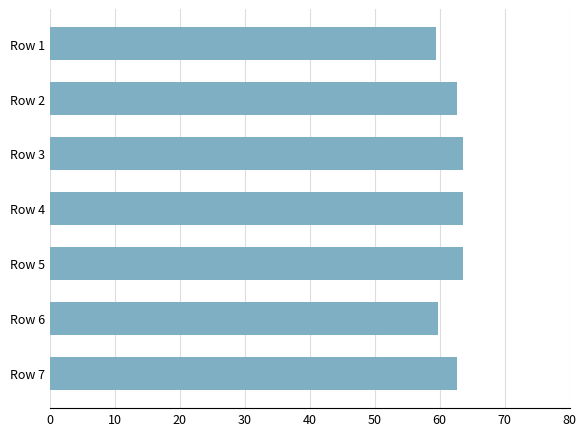

The chart shows a value of 63.6 at Row 5. True or false?

True